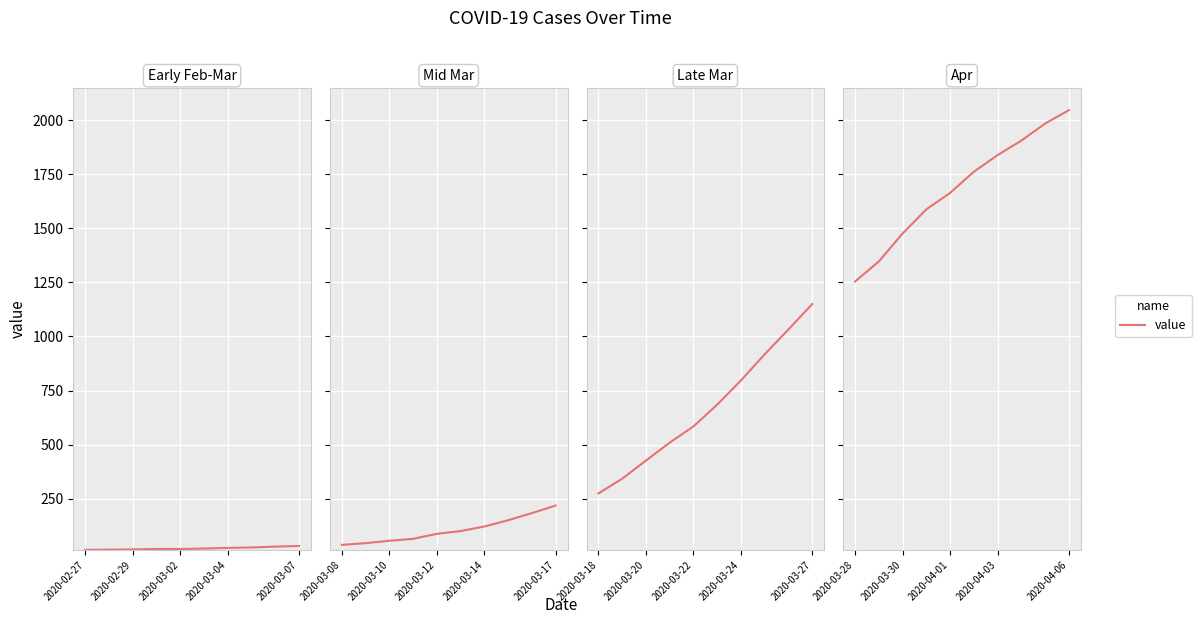

How many lines are shown in the chart?

1